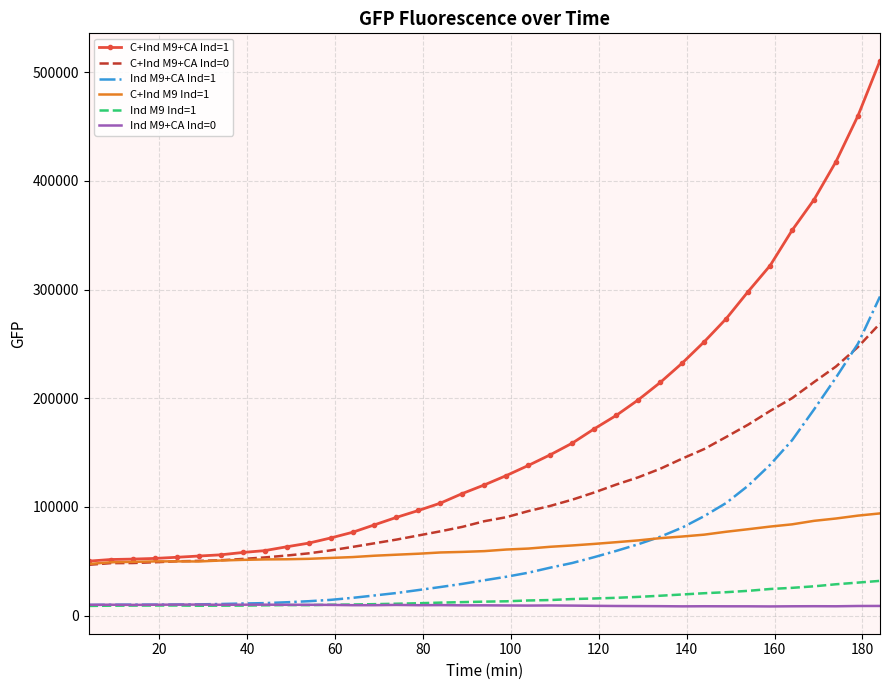

True or false: Ind M9 Ind=1 and C+Ind M9 Ind=1 intersect in this chart.

False